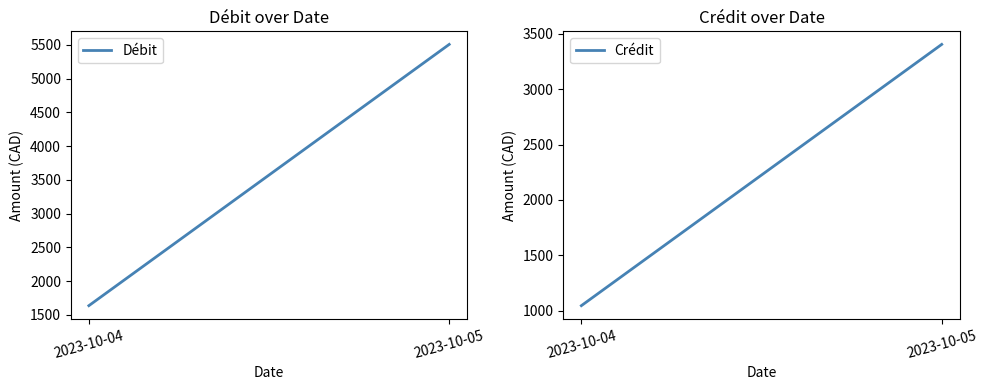

At how many categories does at least one series exceed 3236?

1